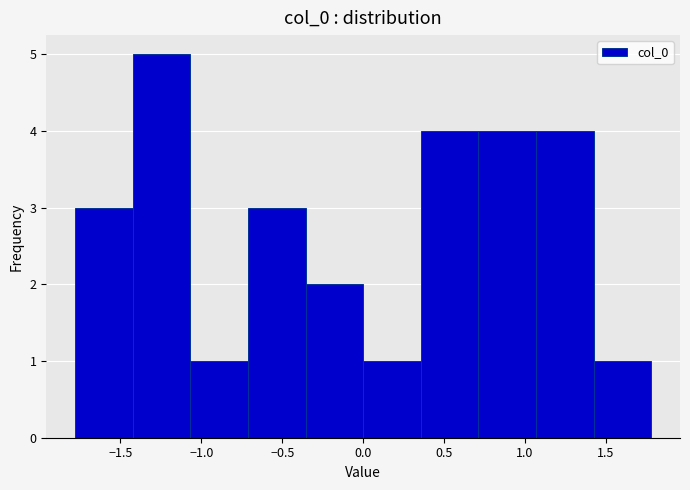

Over which range of the x-axis is the bar tallest?

-1.40 to -1.05